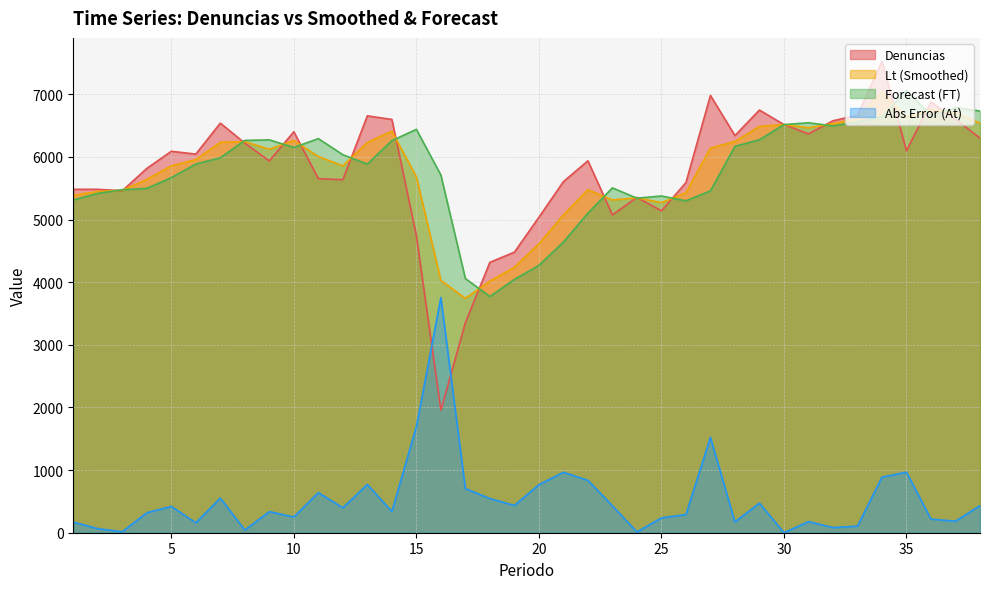

At which category is the sum across all series the highest?

34